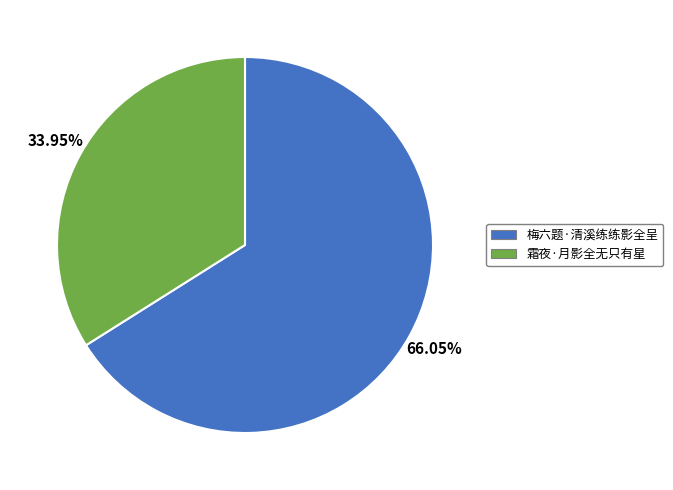

What is the majority slice?

梅六题·清溪练练影全呈